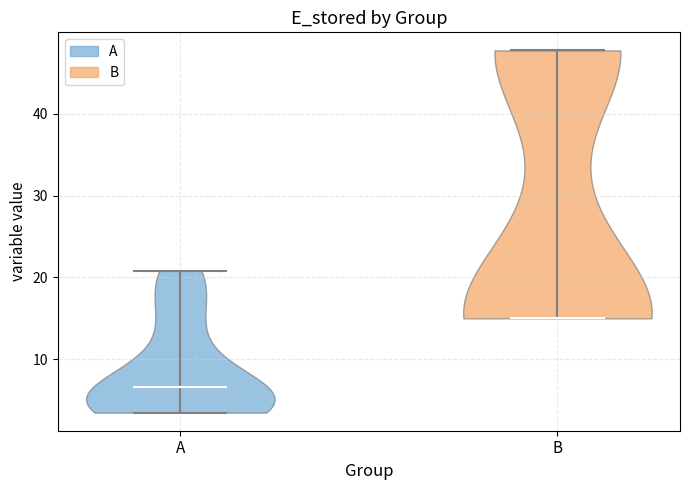

Reading left to right, read every violin against the y-axis: where its median line is, and the lowest and highest points it reaches. The values are not printed on the chart, so give them approximately, as read against the axis.

A: median line 7, lowest point 3, highest point 21
B: median line 15, lowest point 15, highest point 48